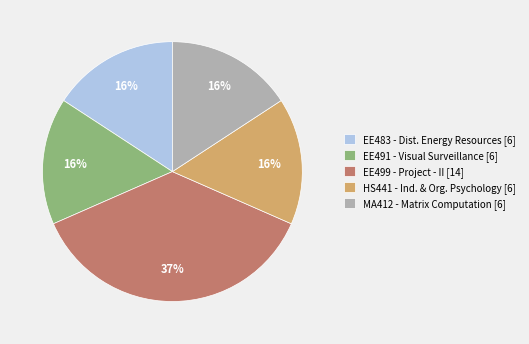

To the nearest percent, what is the difference between the largest and smallest slice percentages?

21%